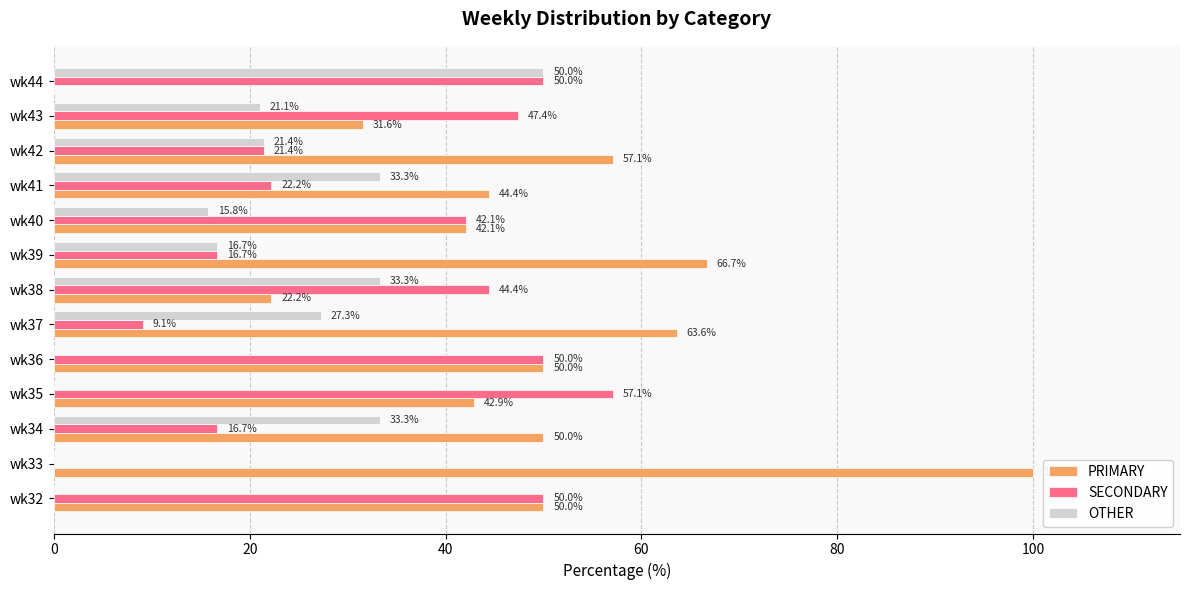

How many series are shown in this chart?

3